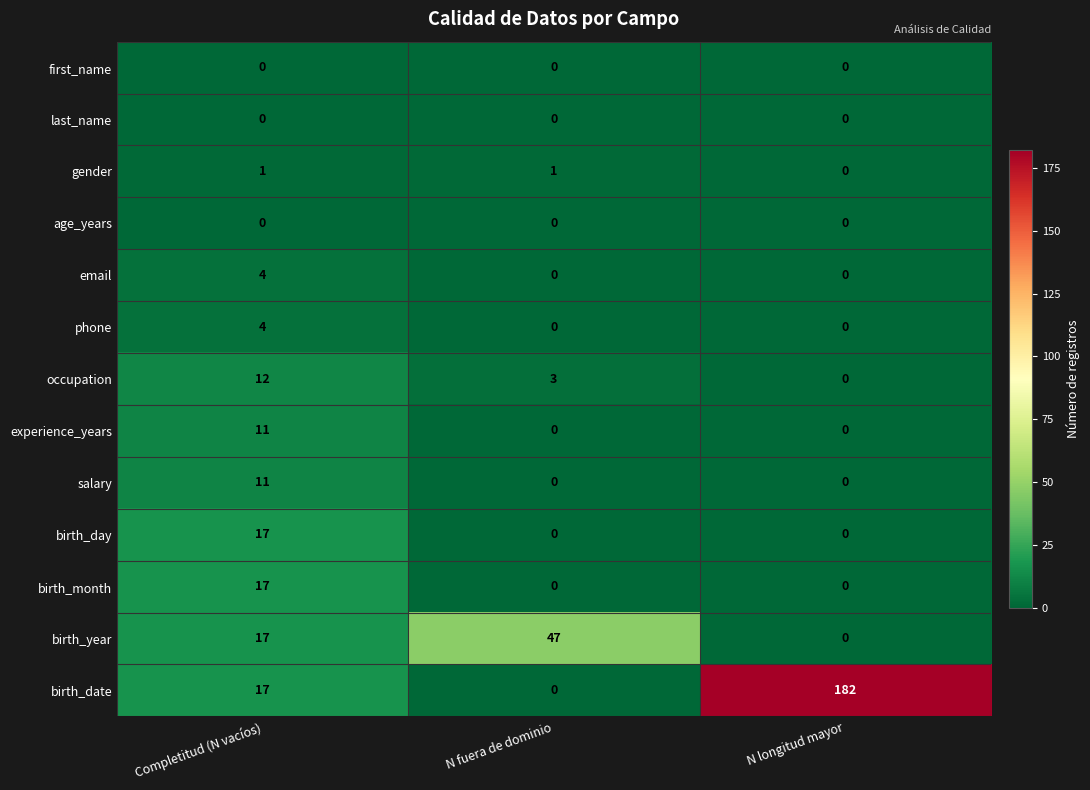

Which series has the largest total across all categories?

birth_date